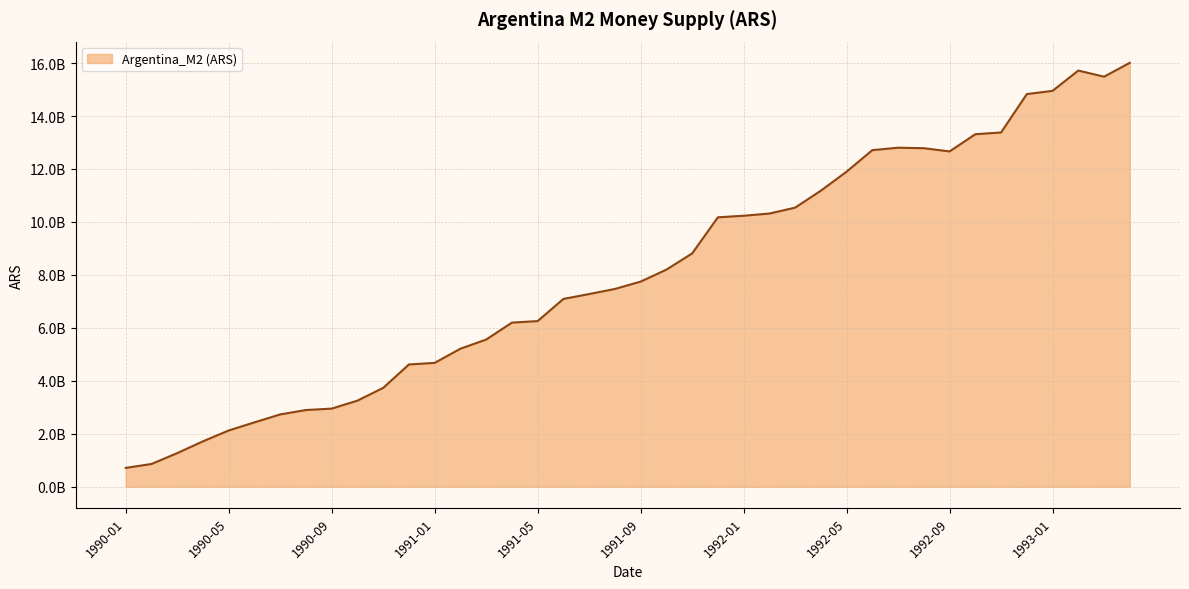

Is this an area chart (filled region under the line)?

Yes